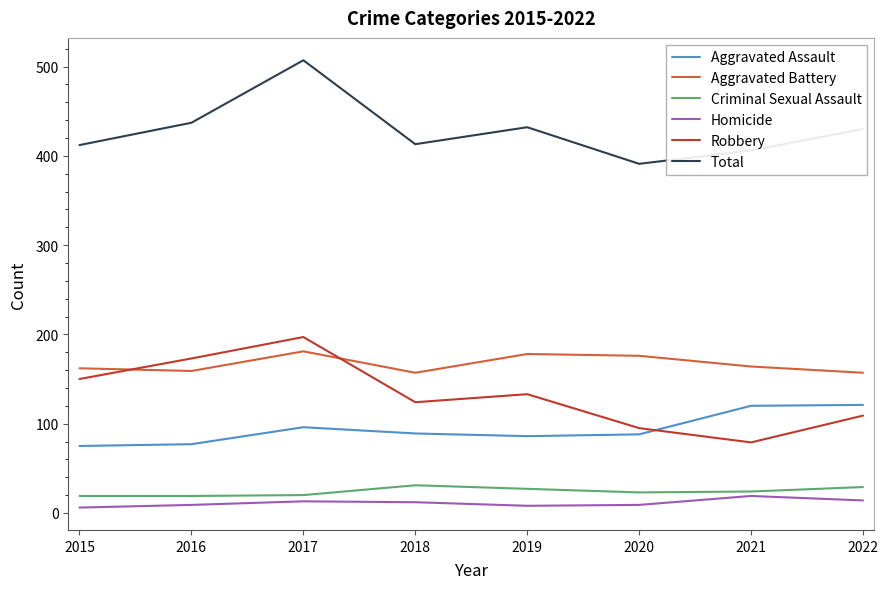

What is the highest value of the Total series?

507